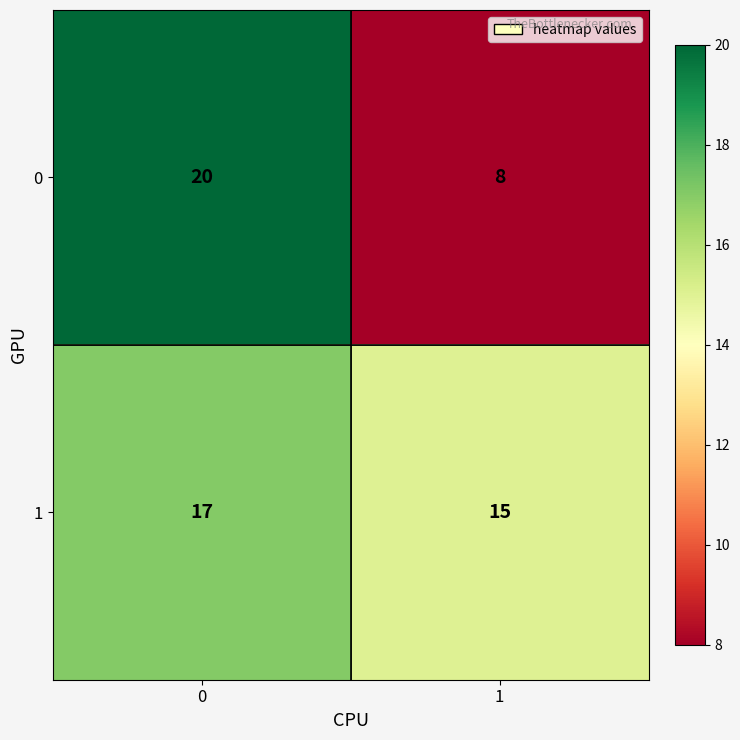

At 1, list the series in order from smallest to largest.

0, 1